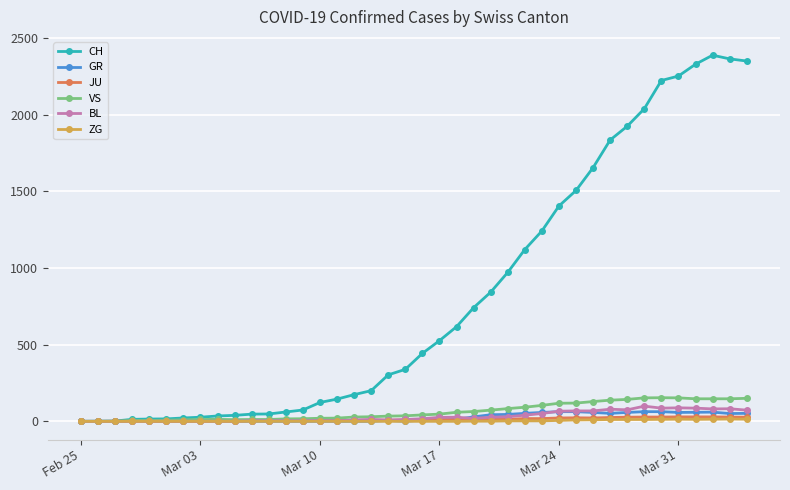

What is the maximum value shown in the chart?

2387